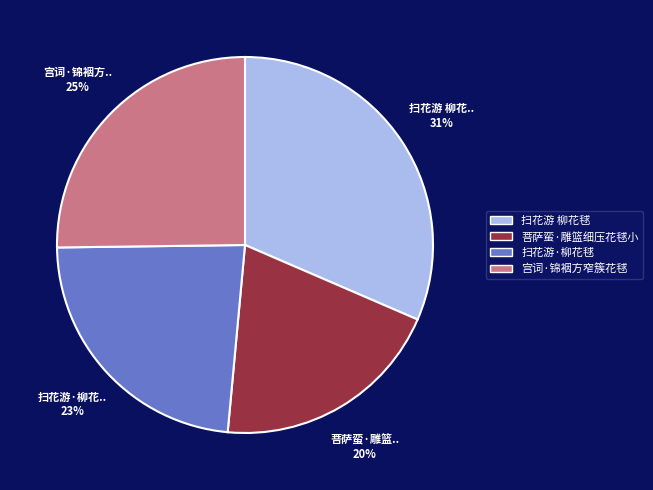

Is there a majority slice in this chart?

No